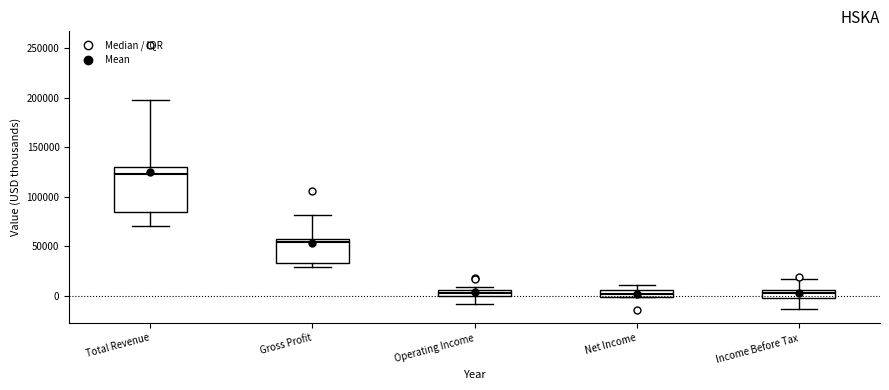

Which box's median line is the highest?

Total Revenue